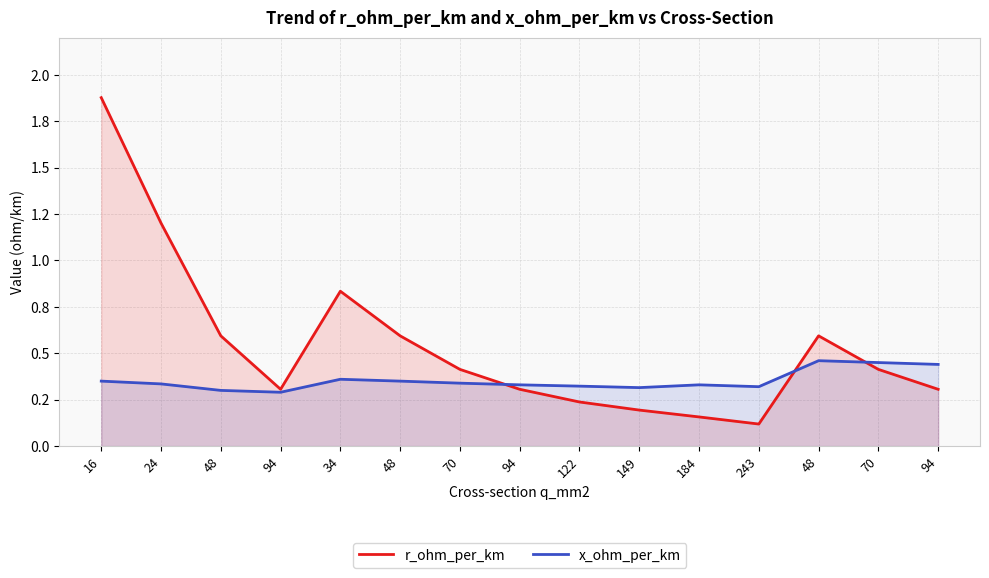

Where is r_ohm_per_km nearest to the value 0?

243